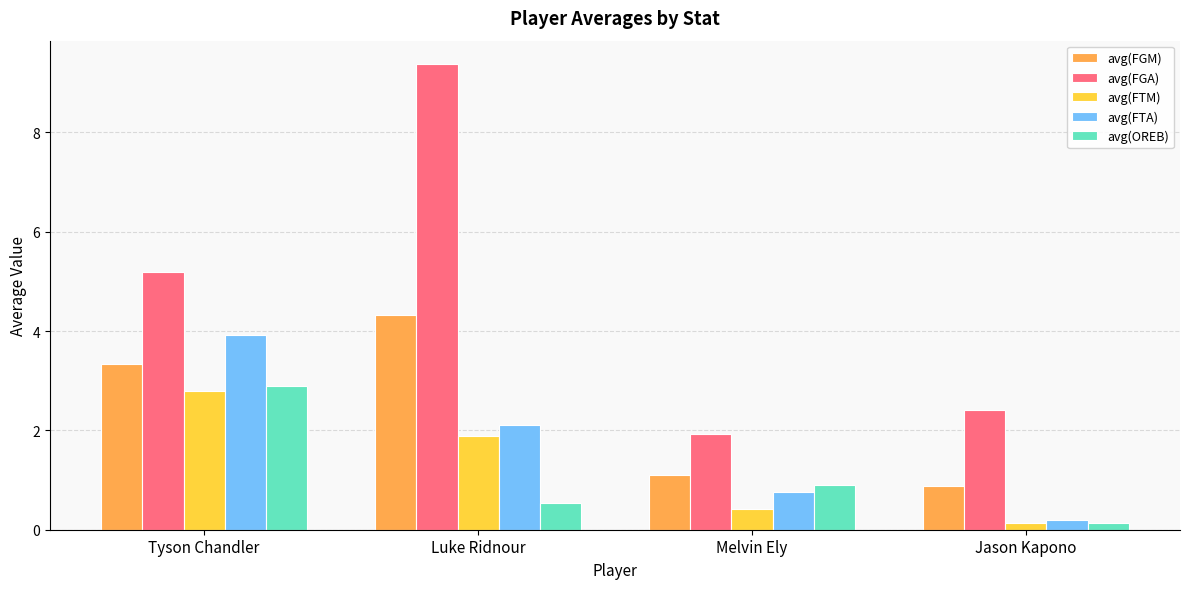

The value of avg(FGA) at Melvin Ely is 3.2. True or false?

False